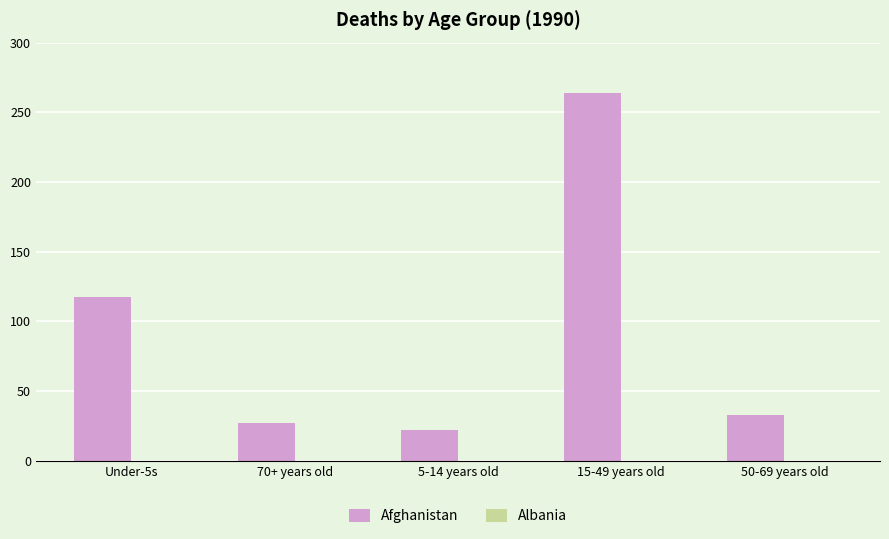

What is the sum of all values?

463.6